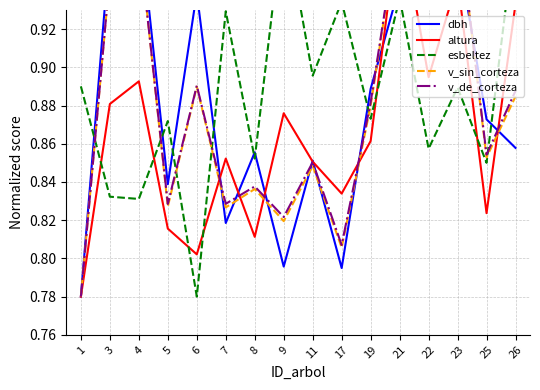

Which series has the largest total across all categories?

esbeltez